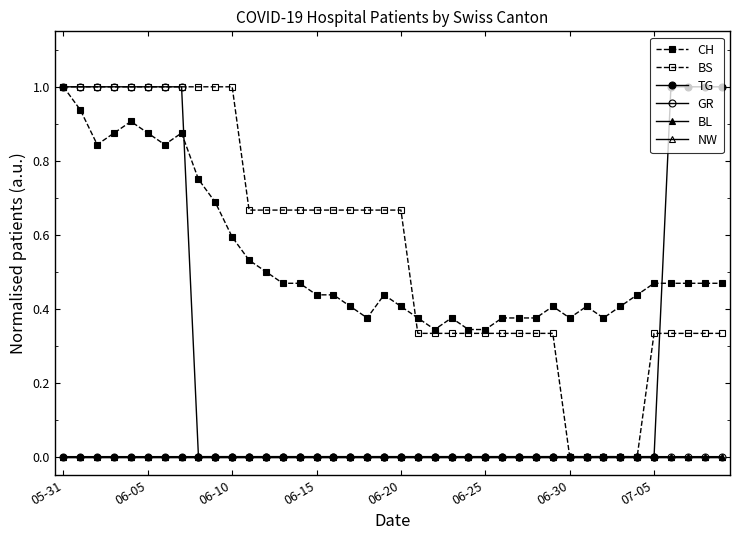

Rank the series by their maximum value, from lowest to highest.

BL, NW, CH, BS, TG, GR